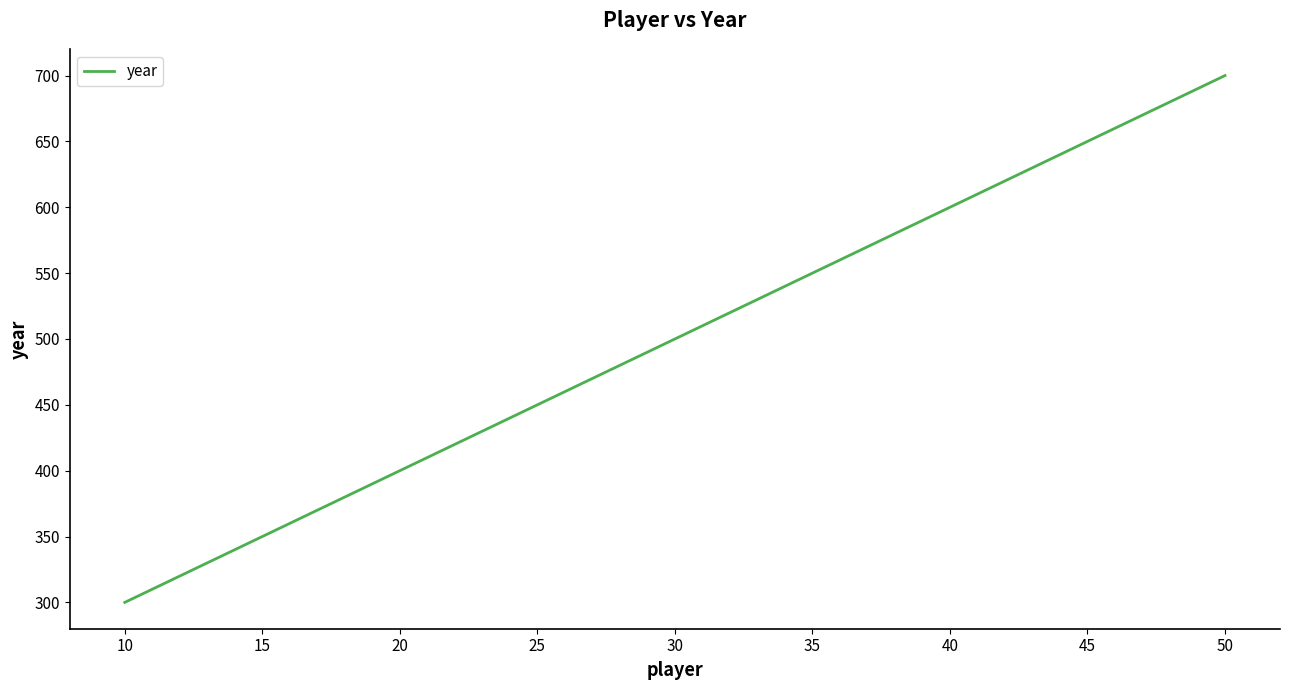

Approximately how many times larger is the value at 30 compared to 10?

1.7